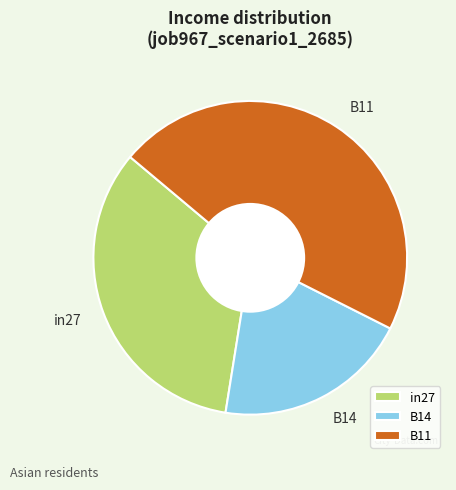

Between in27 and B11, which is larger?

B11